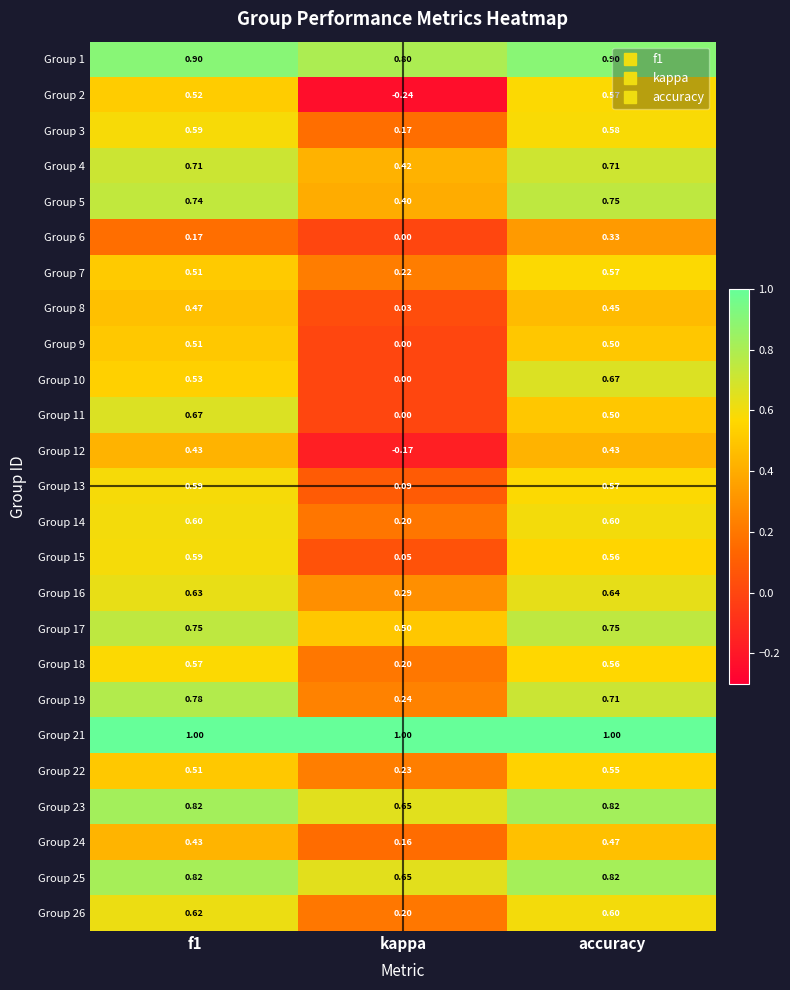

At which category is the sum across all series the highest?

accuracy